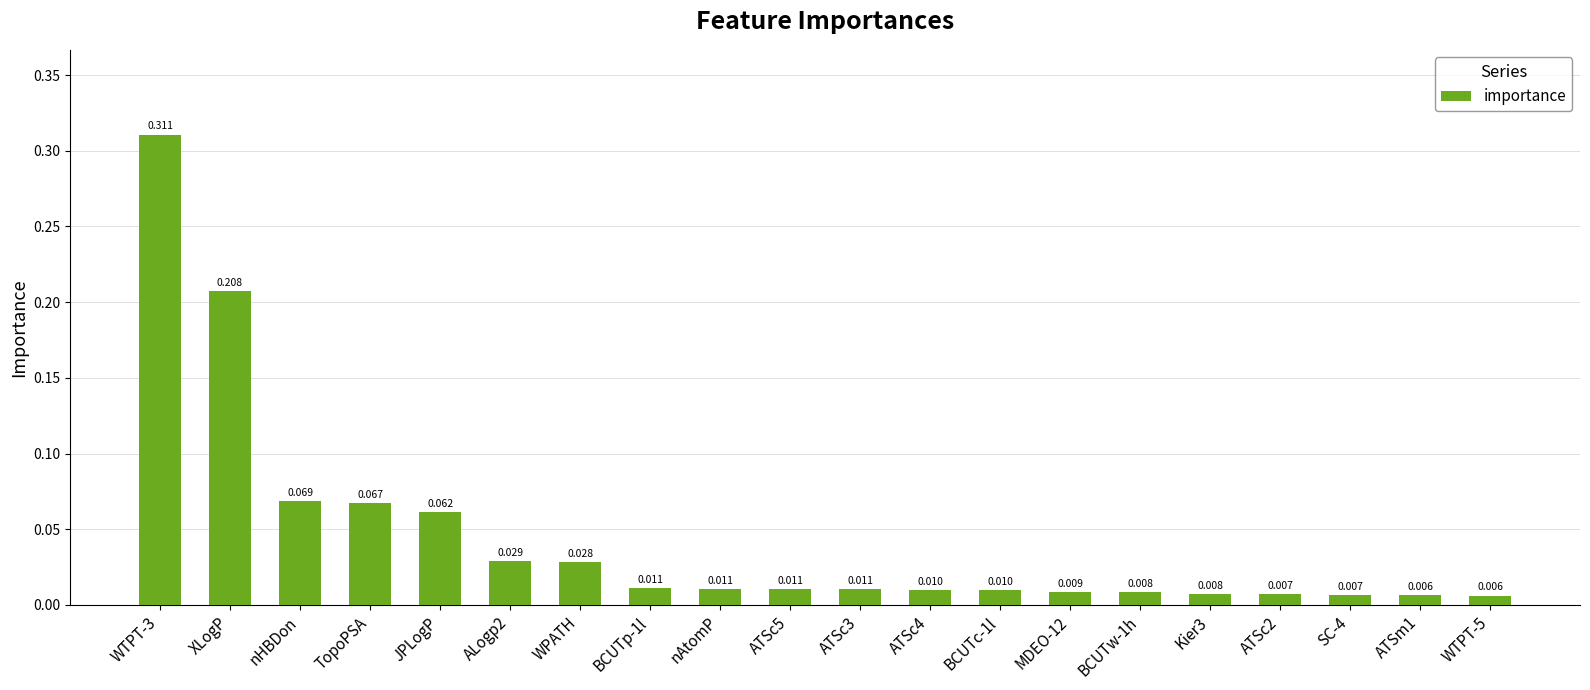

Which has a higher value, nAtomP or SC-4?

nAtomP